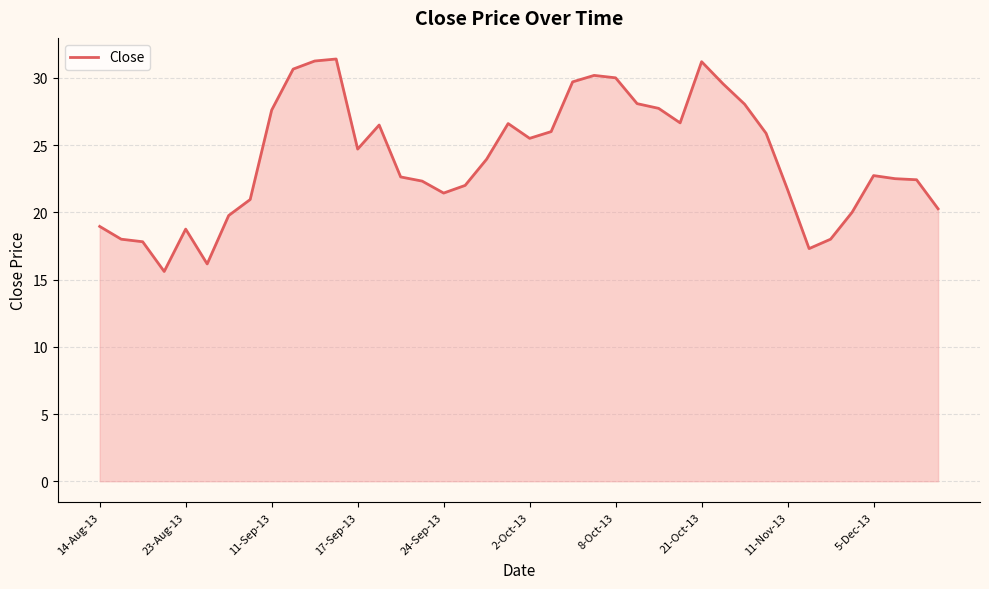

What is the minimum value shown in the chart?

15.6